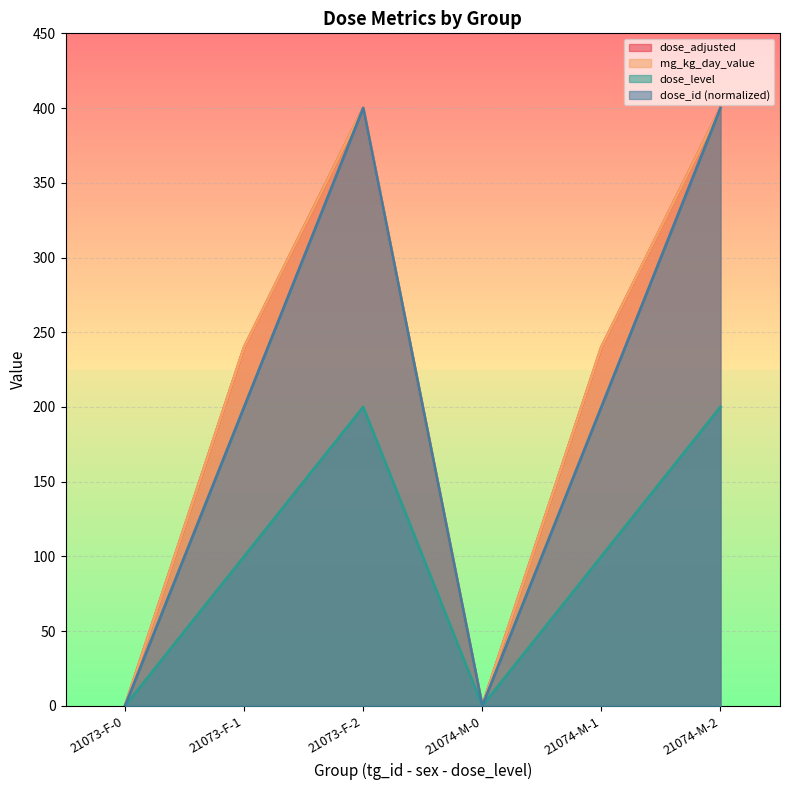

How many interior local valleys does the mg_kg_day_value series have?

1